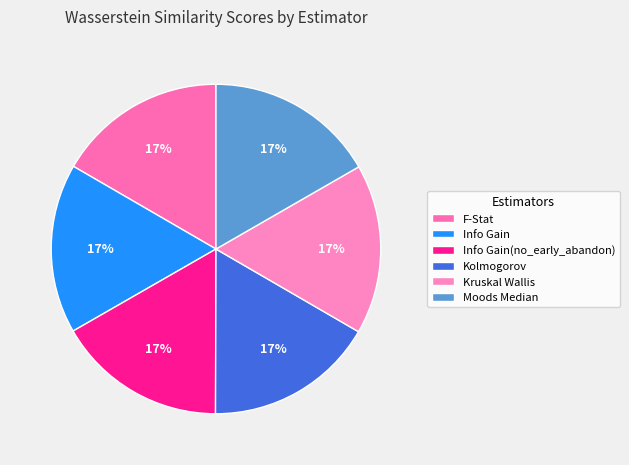

Rank the categories by value from highest to lowest.

Moods Median, Kruskal Wallis, Kolmogorov, Info Gain(no_early_abandon), Info Gain, F-Stat